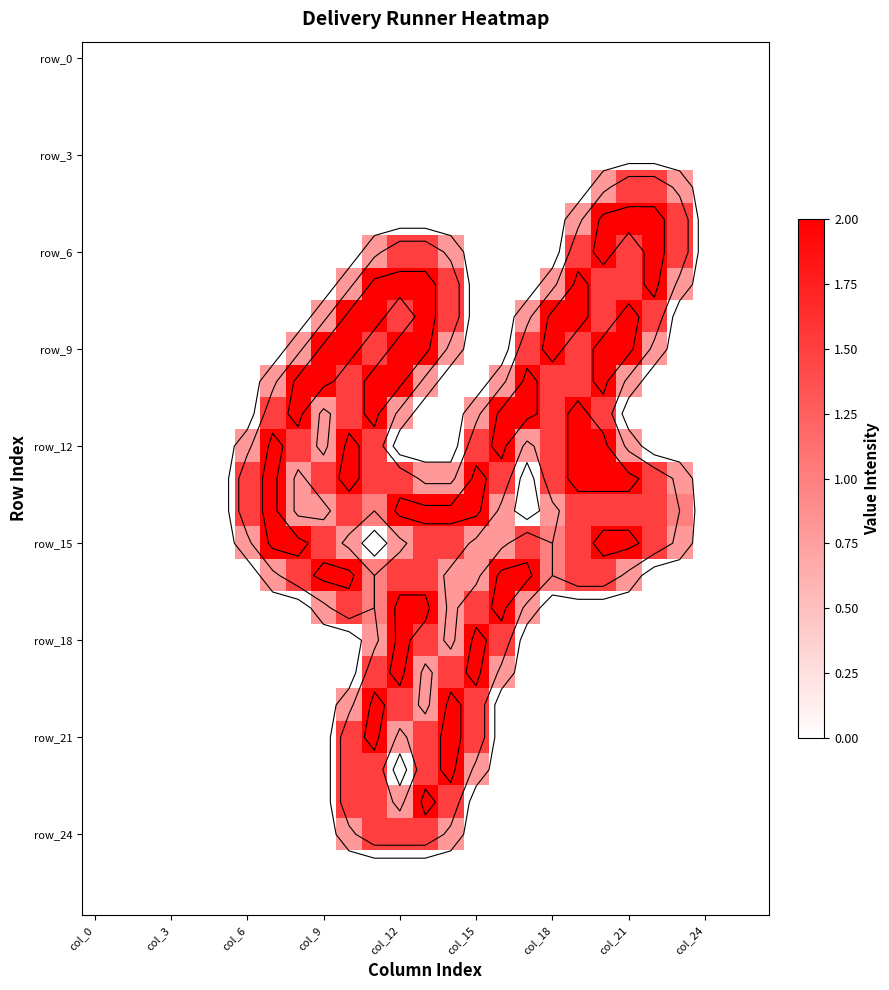

Between 22 and col_0, which is larger?

22